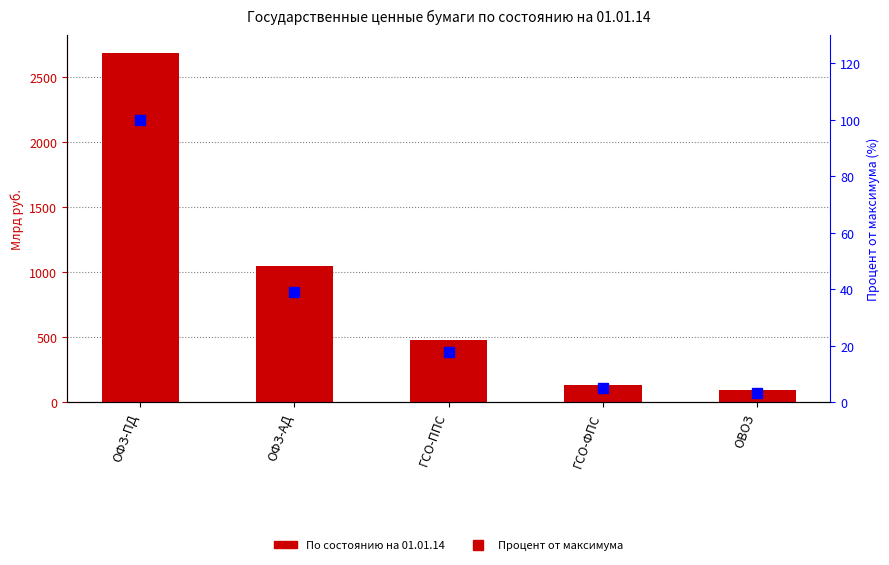

List the series in order of their overall mean, lowest first.

Процент от максимума, По состоянию на 01.01.14